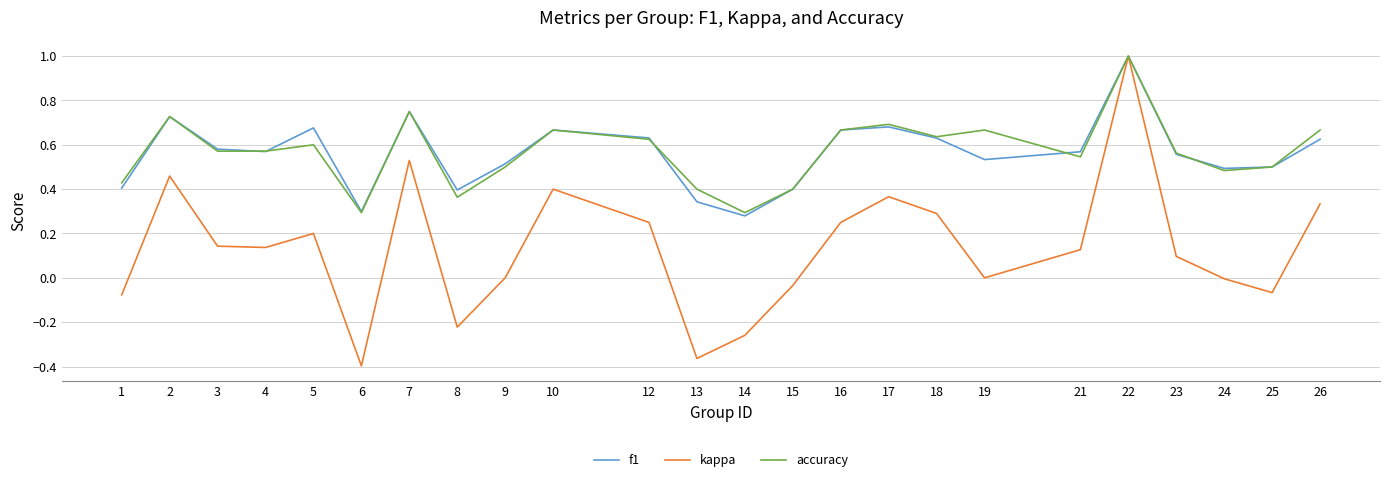

Between 7 and 15, which series saw the biggest shift?

kappa